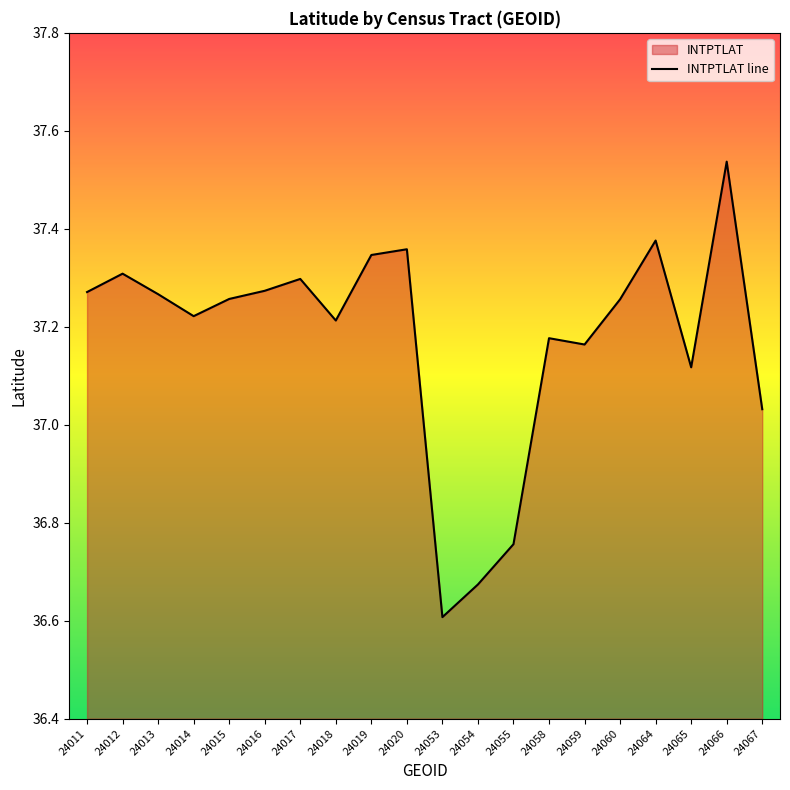

Approximately how many times larger is the value at 24067 compared to 24055?

1.0